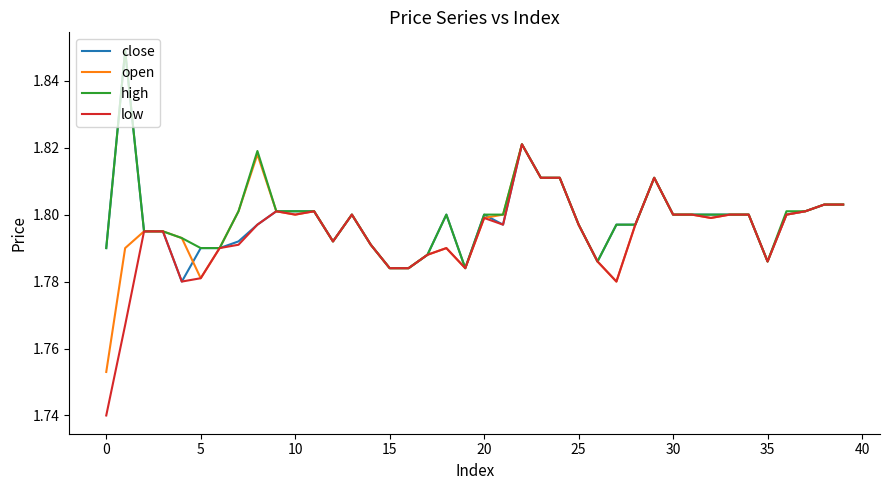

Which series has the largest range (max minus min)?

low